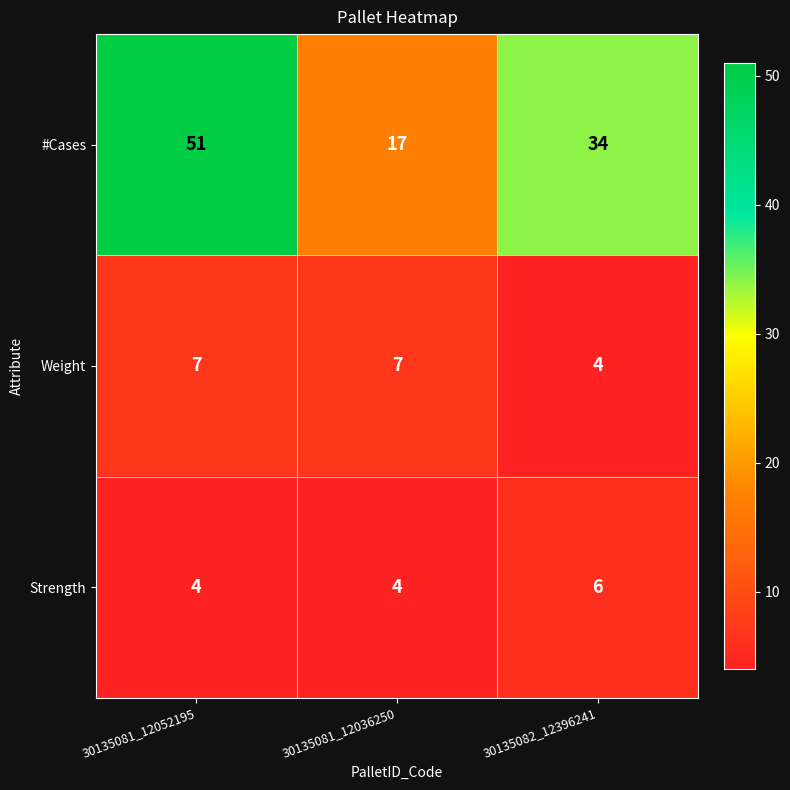

Which series has the largest total across all categories?

#Cases